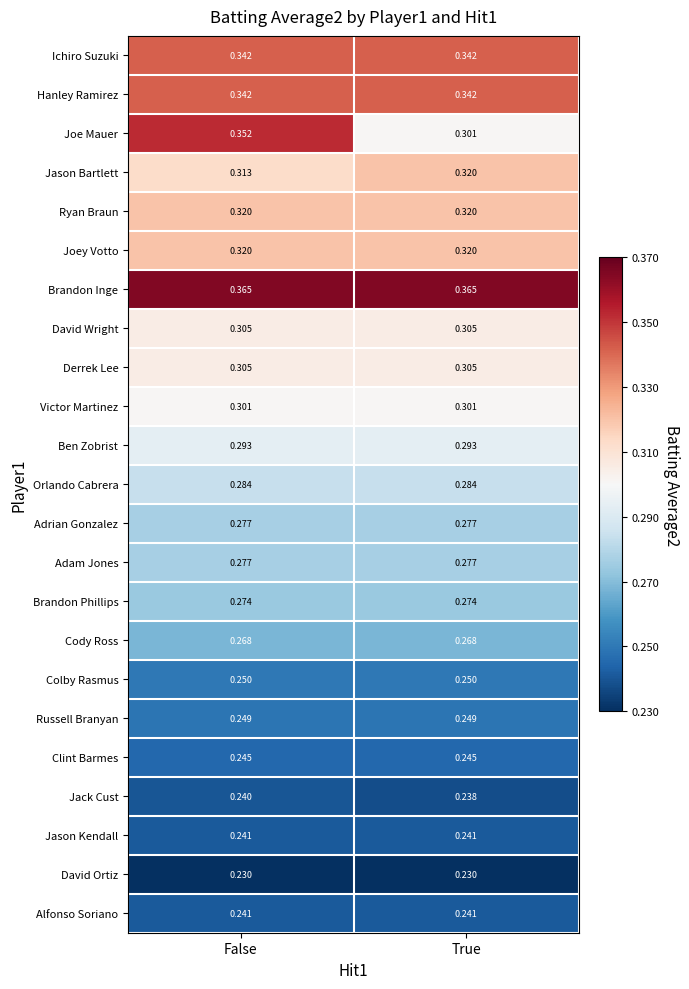

At which category is the sum across all series the highest?

False